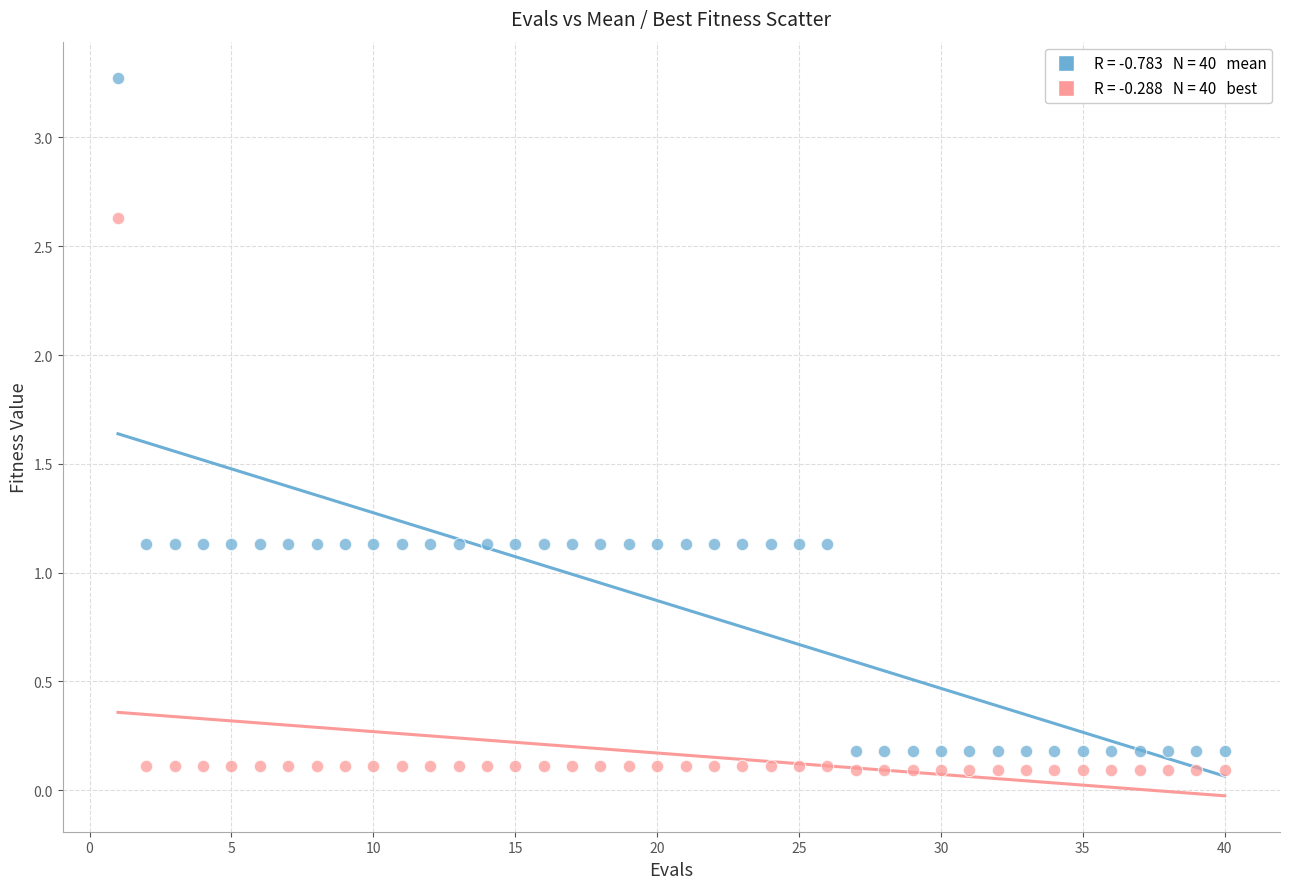

Across all data points, what is the range of Y values (max minus min)?

3.2